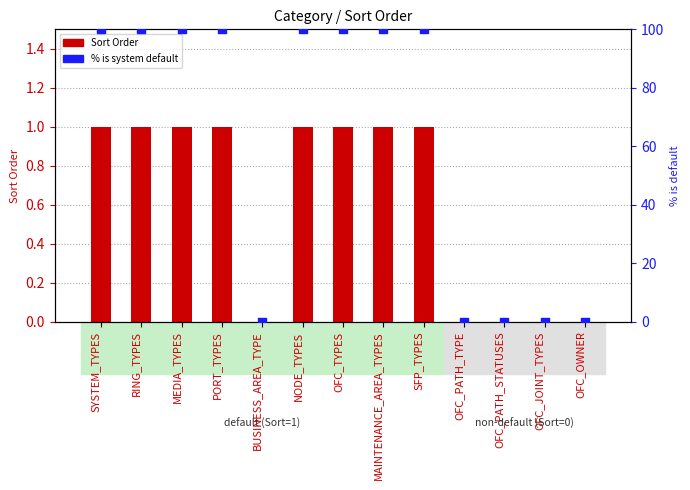

Is the value of Sort Order at SFP_TYPES greater than the value of % is system default (100=true) at OFC_PATH_TYPE?

Yes